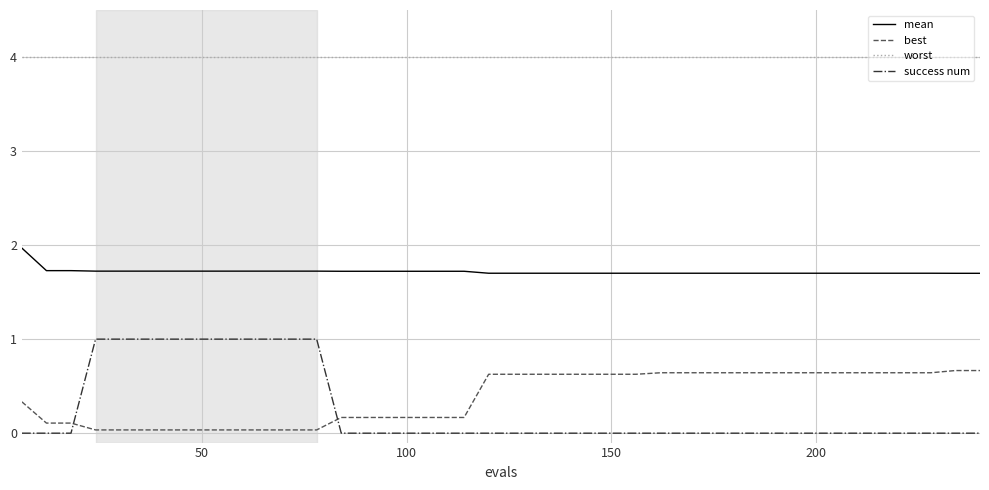

True or false: best and mean cross at least once.

False